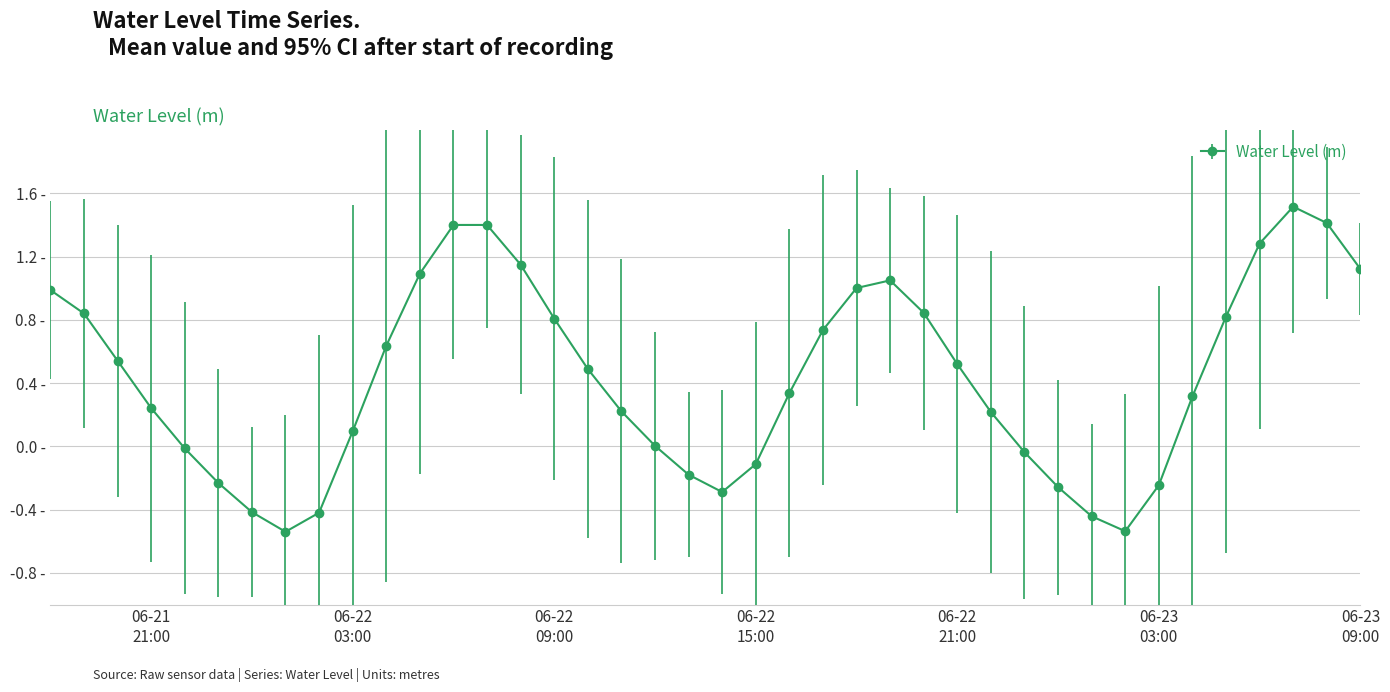

What is the label of the 36th point from the right?

2024-06-21 22:00